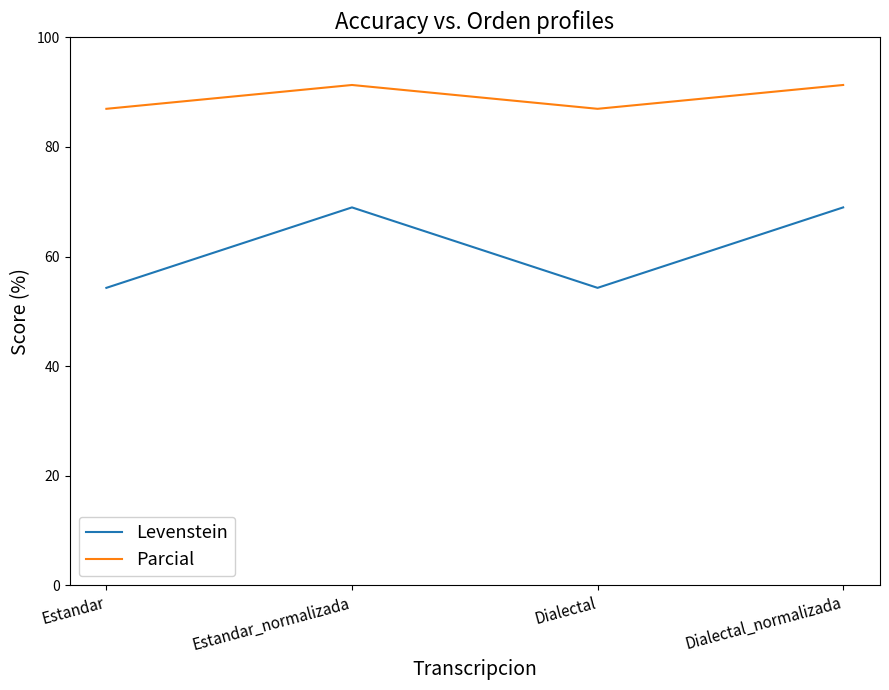

What is the difference between the Levenstein values at Dialectal_normalizada and Dialectal?

14.7